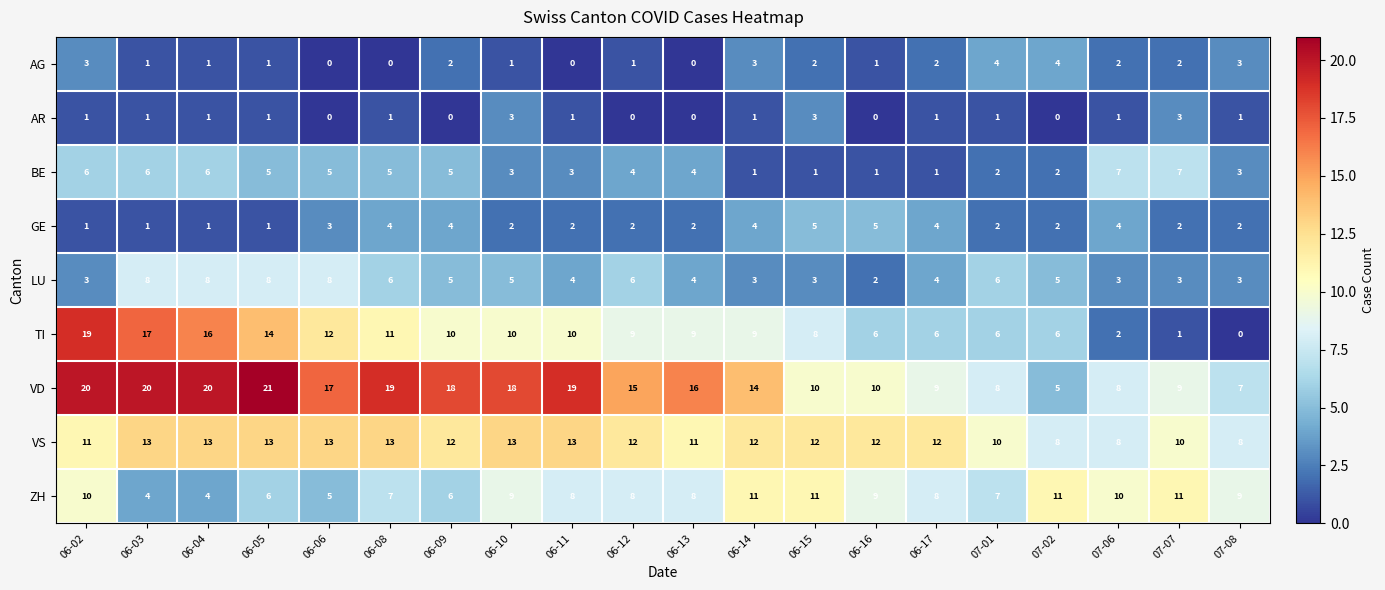

What is the difference between the highest and lowest values at 06-04?

19